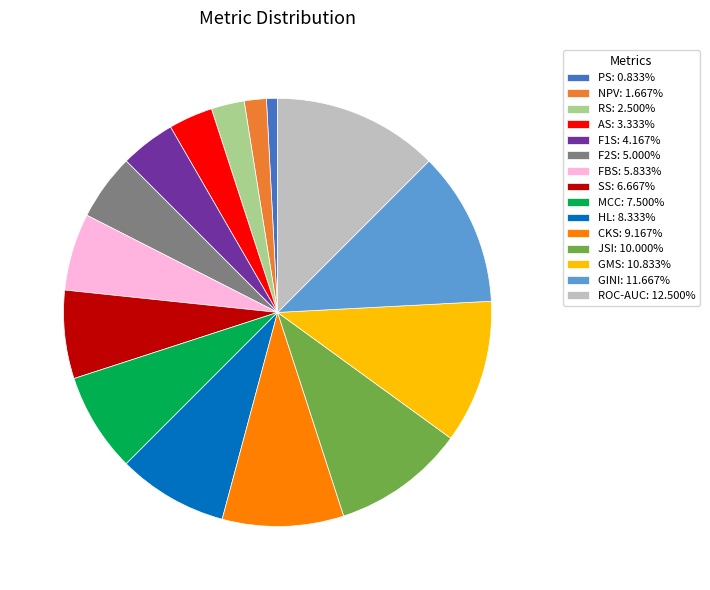

Does GMS account for over 50% of the chart?

No